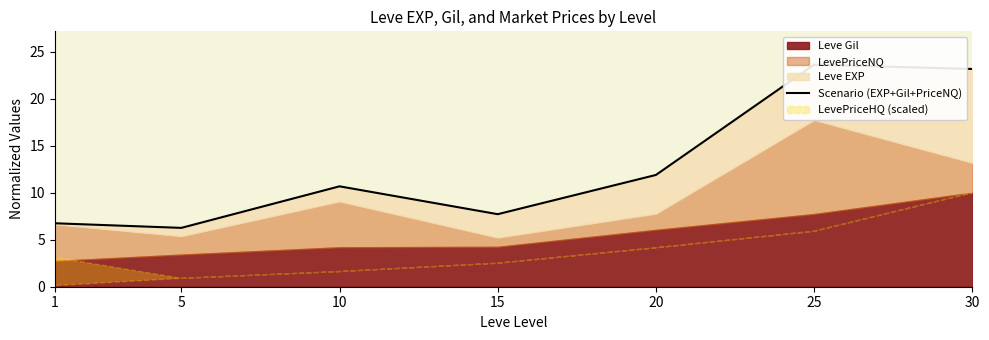

What is the approximate value at 1?

6.8